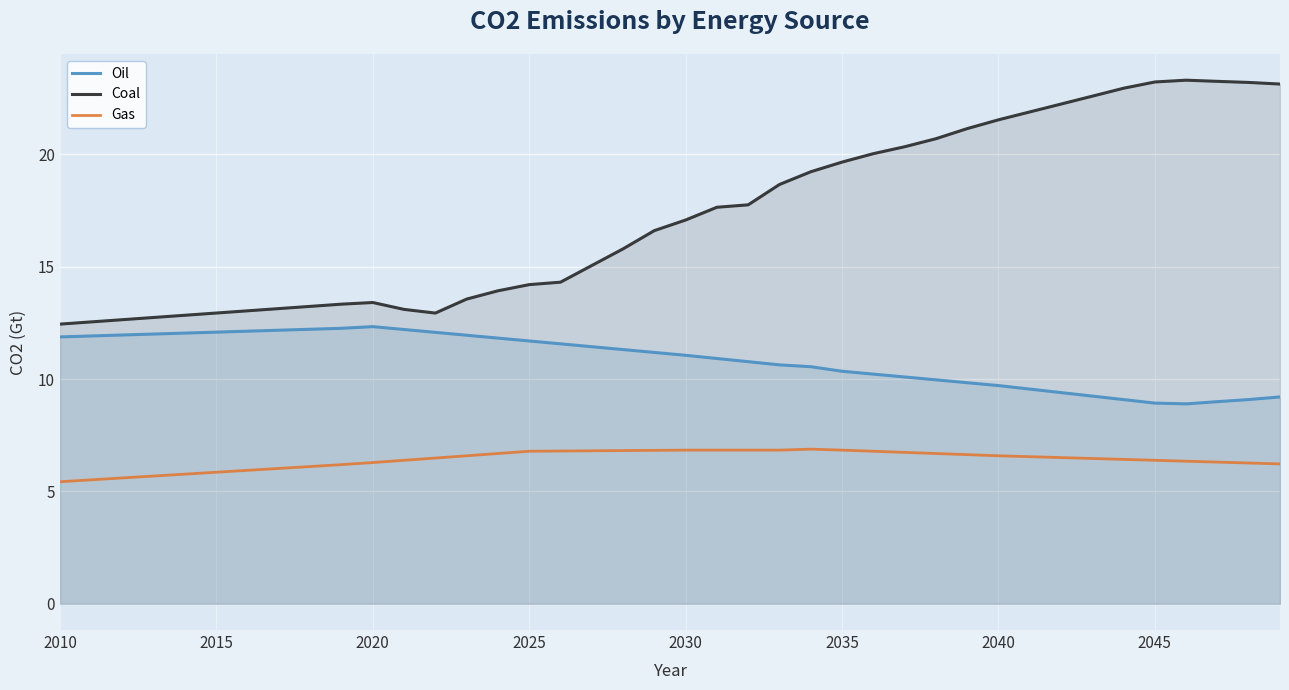

What is the maximum value for Oil?

12.3